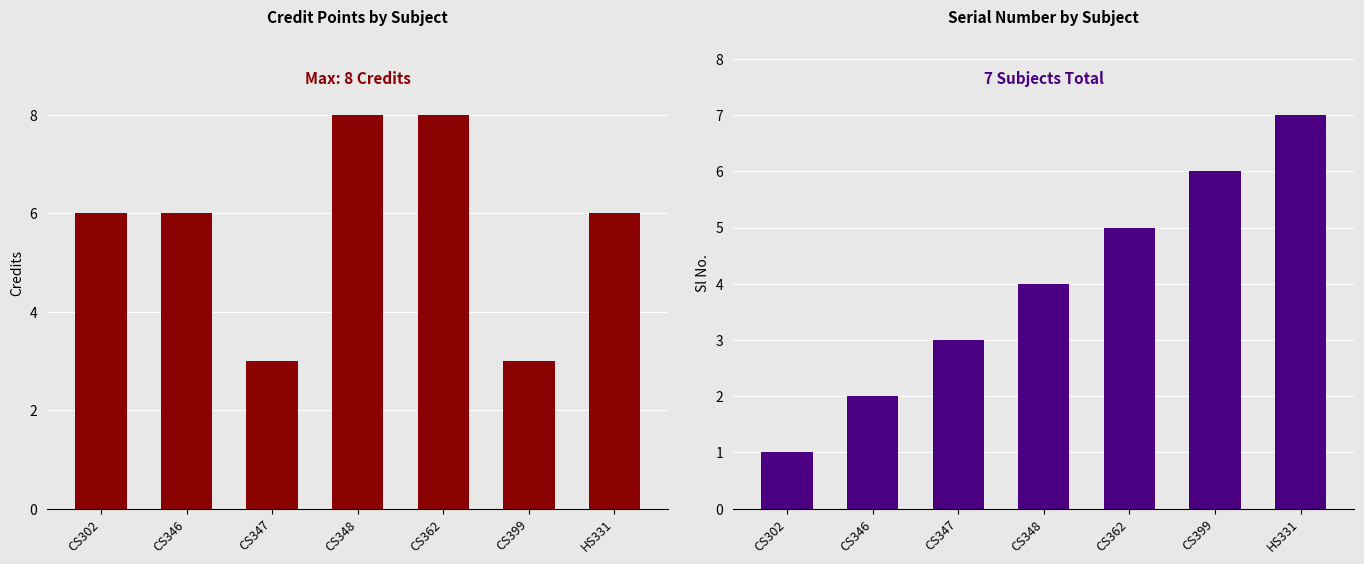

Which series changed the most between CS302 and HS331?

Sl No.